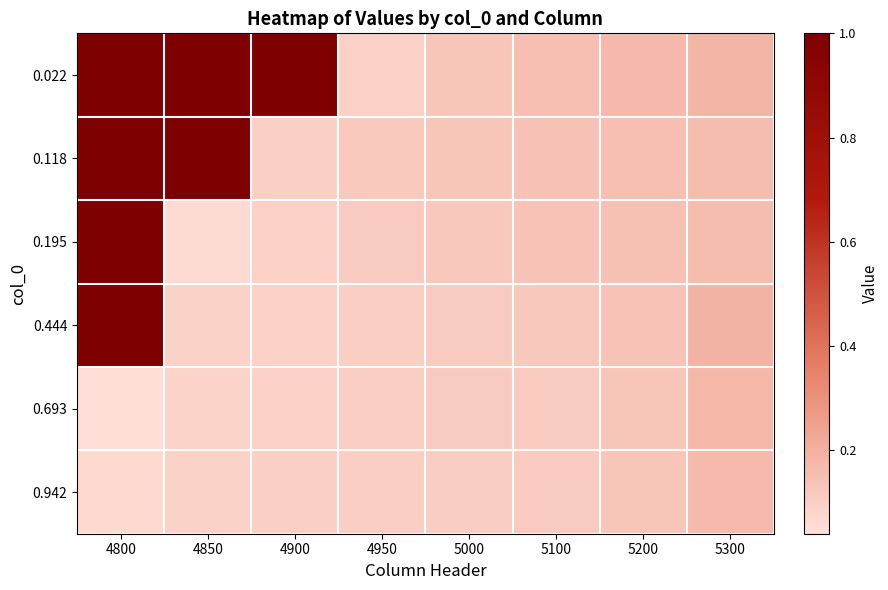

How many distinct data groups are displayed?

6